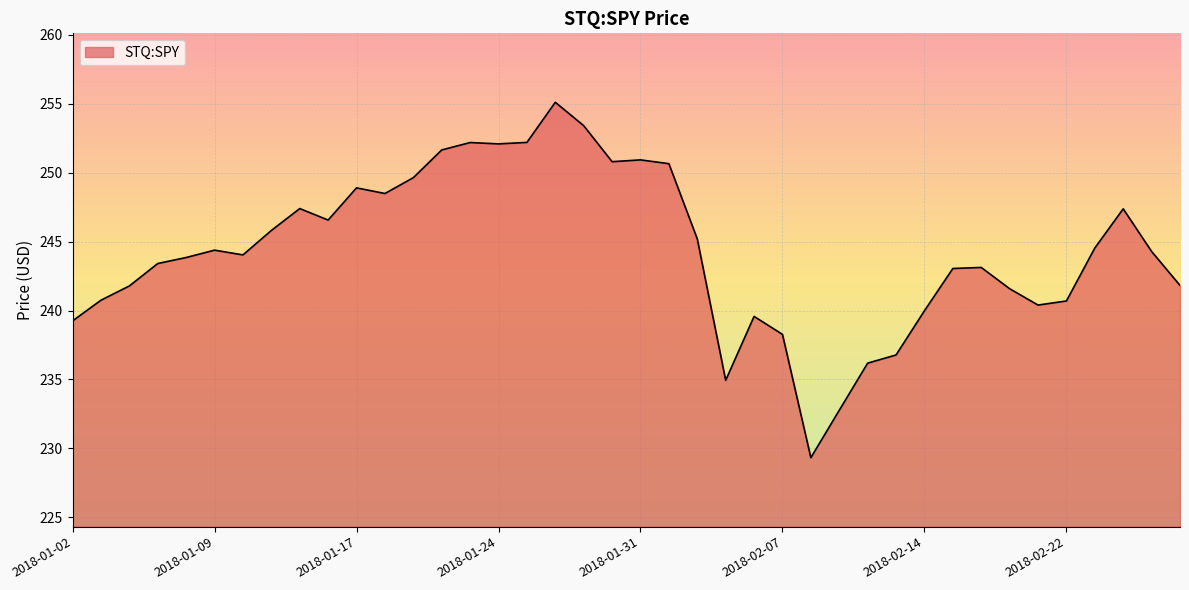

What is the smallest value displayed?

229.3